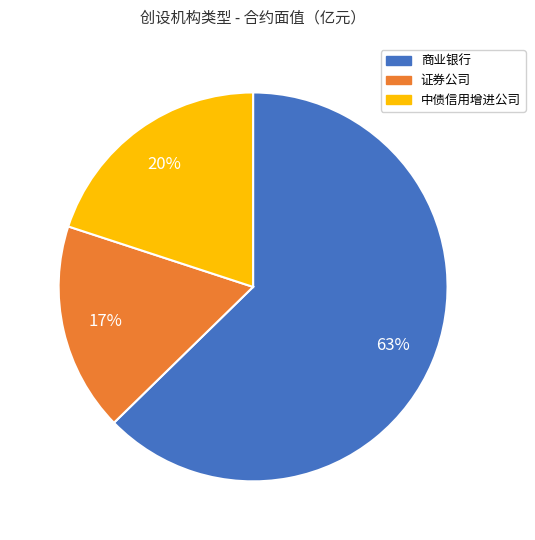

Between 商业银行 and 证券公司, which is larger?

商业银行